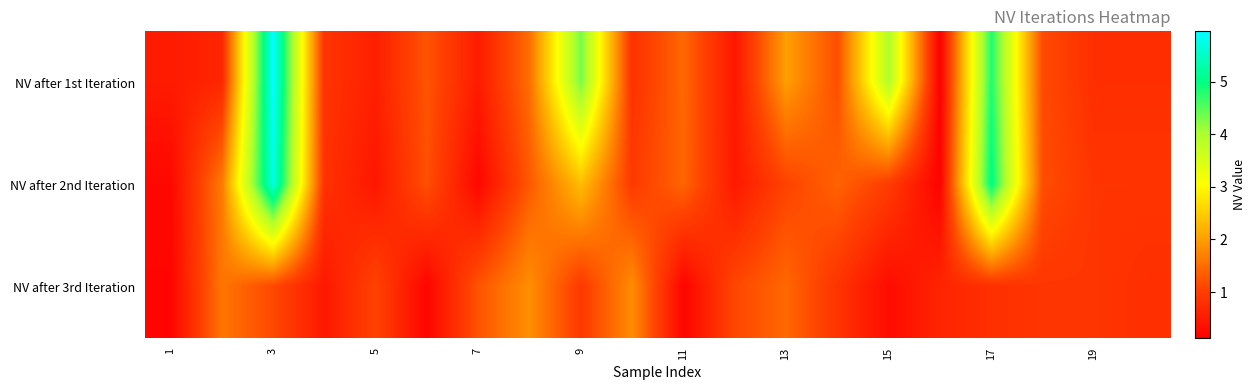

Reading left to right, list all the values displayed in this chart.

NV after 1st Iteration: 0.5	0.7	6.0	0.9	0.6	1.3	0.5	1.5	4.3	0.8	1.5	0.5	2.0	1.2	4.0	0.1	4.8	1.2	0.8	0.8
NV after 2nd Iteration: 0.2	1.6	5.7	0.8	0.4	1.2	0.2	1.3	2.3	0.9	1.4	0.5	1.1	1.4	1.0	0.2	5.1	1.2	0.9	0.9
NV after 3rd Iteration: 0.2	1.6	1.1	0.5	1.1	0.2	1.3	1.9	0.9	1.8	0.2	1.1	1.5	0.9	0.3	0.6	0.8	0.9	0.9	0.8